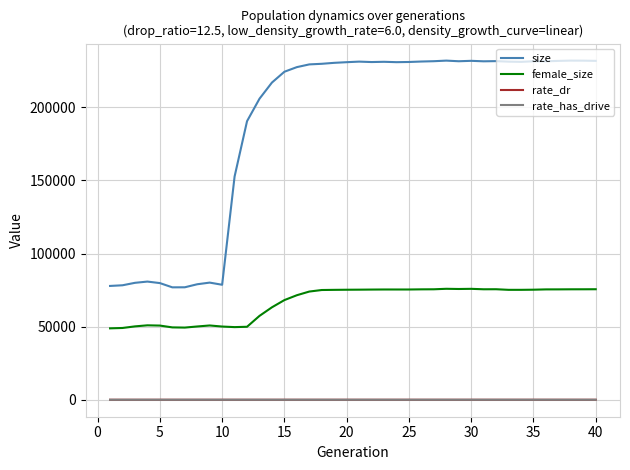

Is this an area chart (filled region under the line)?

No